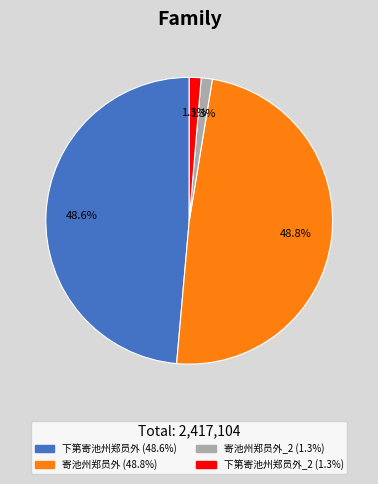

Is there a majority slice in this chart?

No